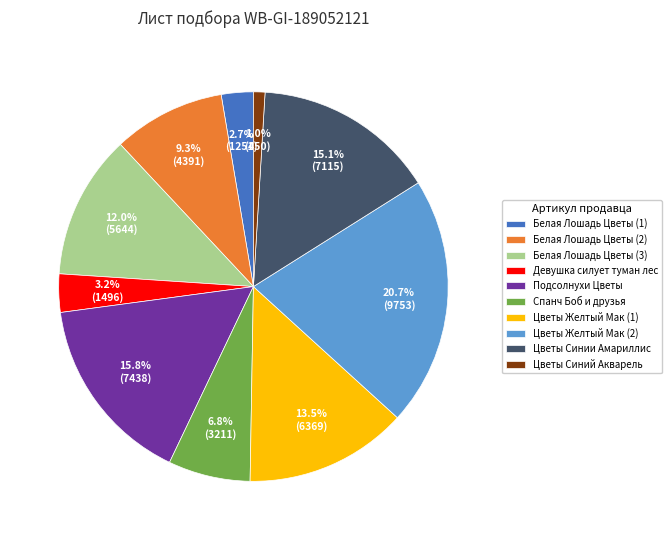

Is there a majority slice in this chart?

No